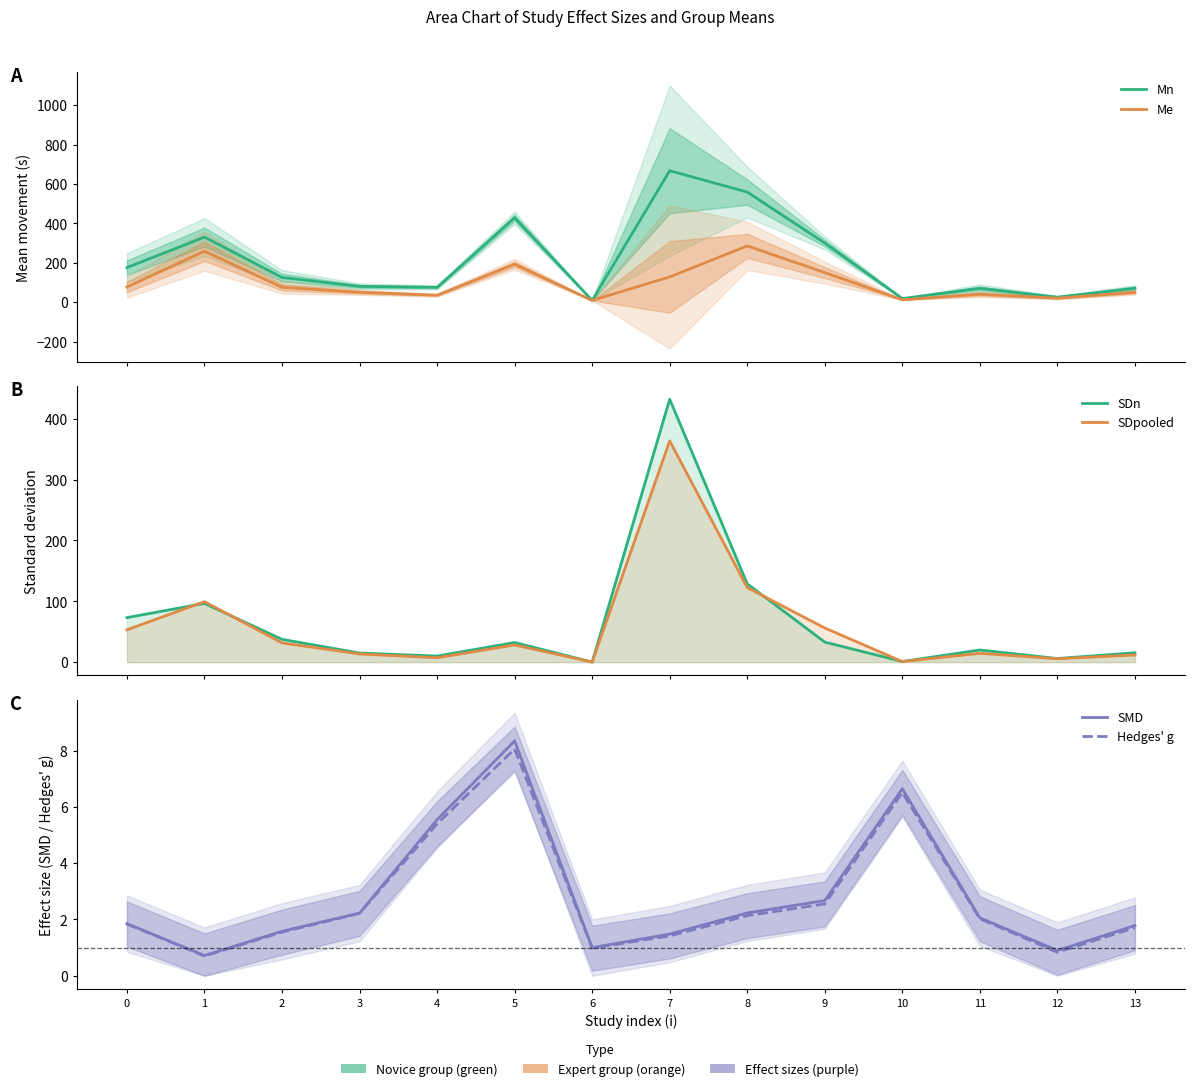

Is the value of SMD at 9 greater than the value of Me at 6?

No